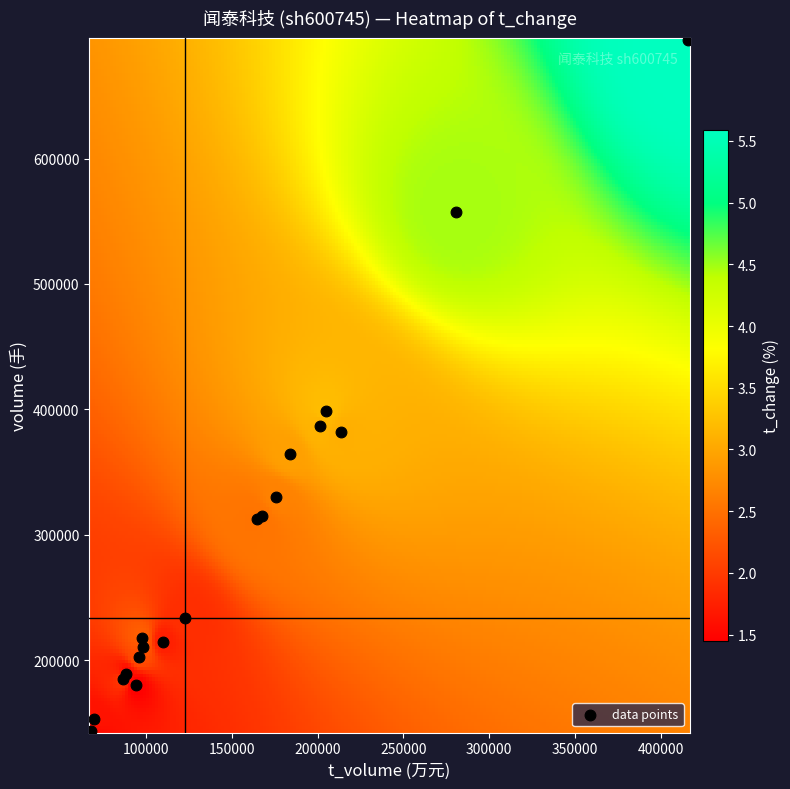

What Y value in the scatter plot is closest to 419178?

398641